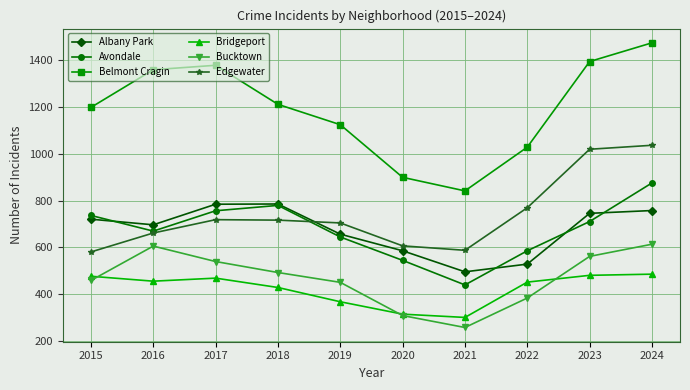

True or false: Edgewater and Bucktown intersect in this chart.

False